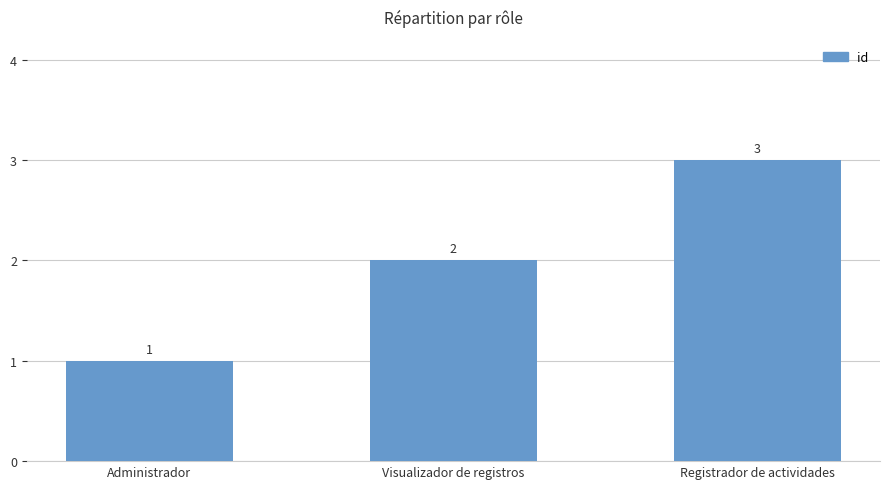

Count the number of categories in the chart.

3